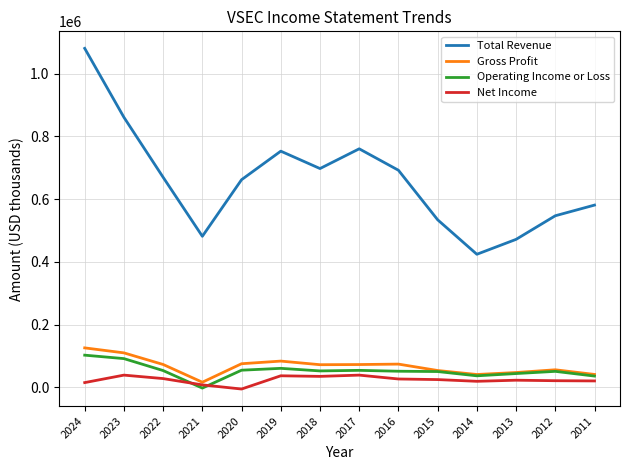

Which series has the largest range (max minus min)?

Total Revenue